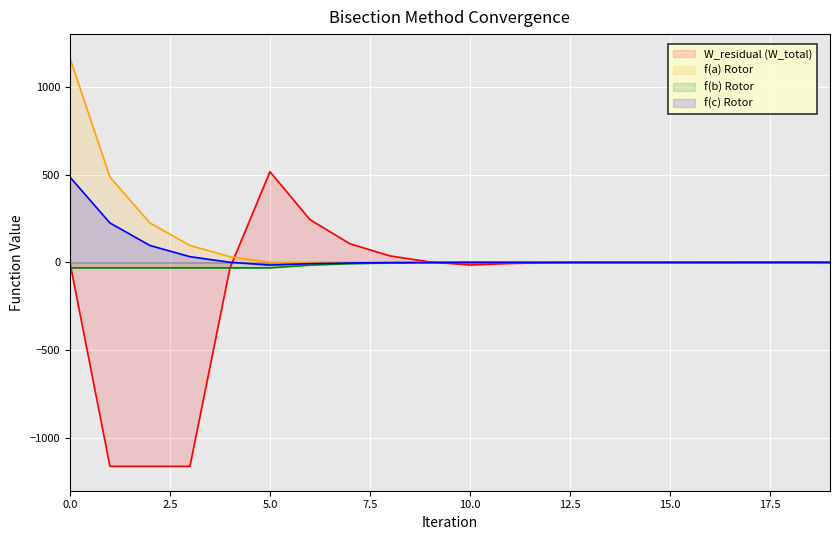

What are all the series names shown in the legend?

W_residual (W_total), f(a) Rotor, f(b) Rotor, f(c) Rotor